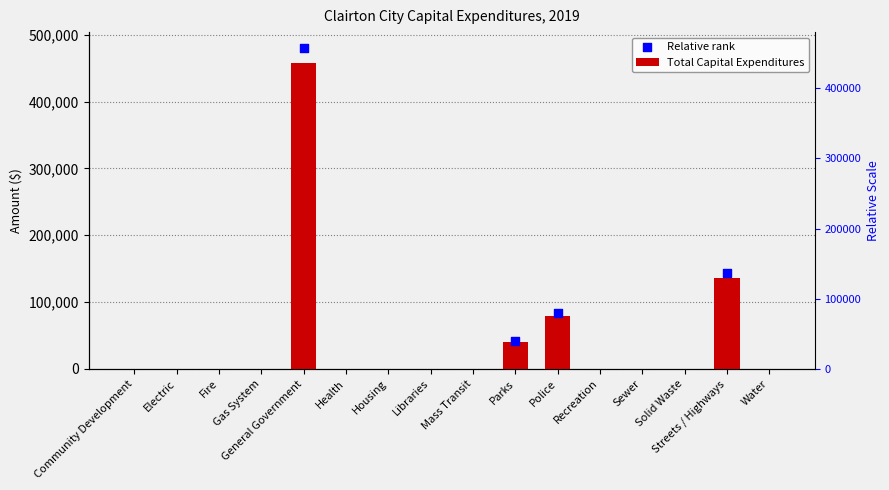

Which has a higher value, Streets / Highways or General Government?

General Government